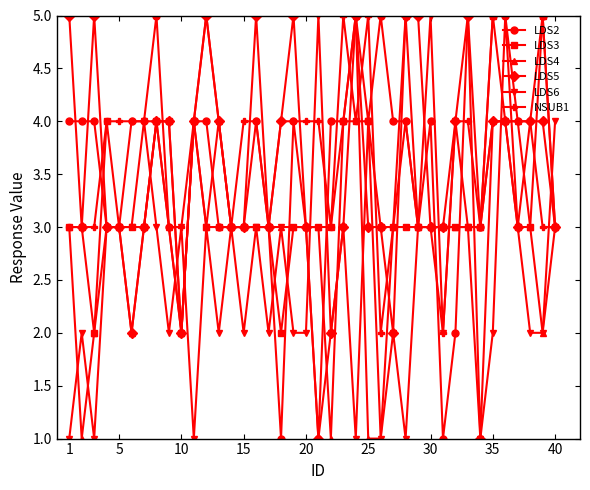

True or false: LDS6 has more than 2 points higher than both neighbors.

True